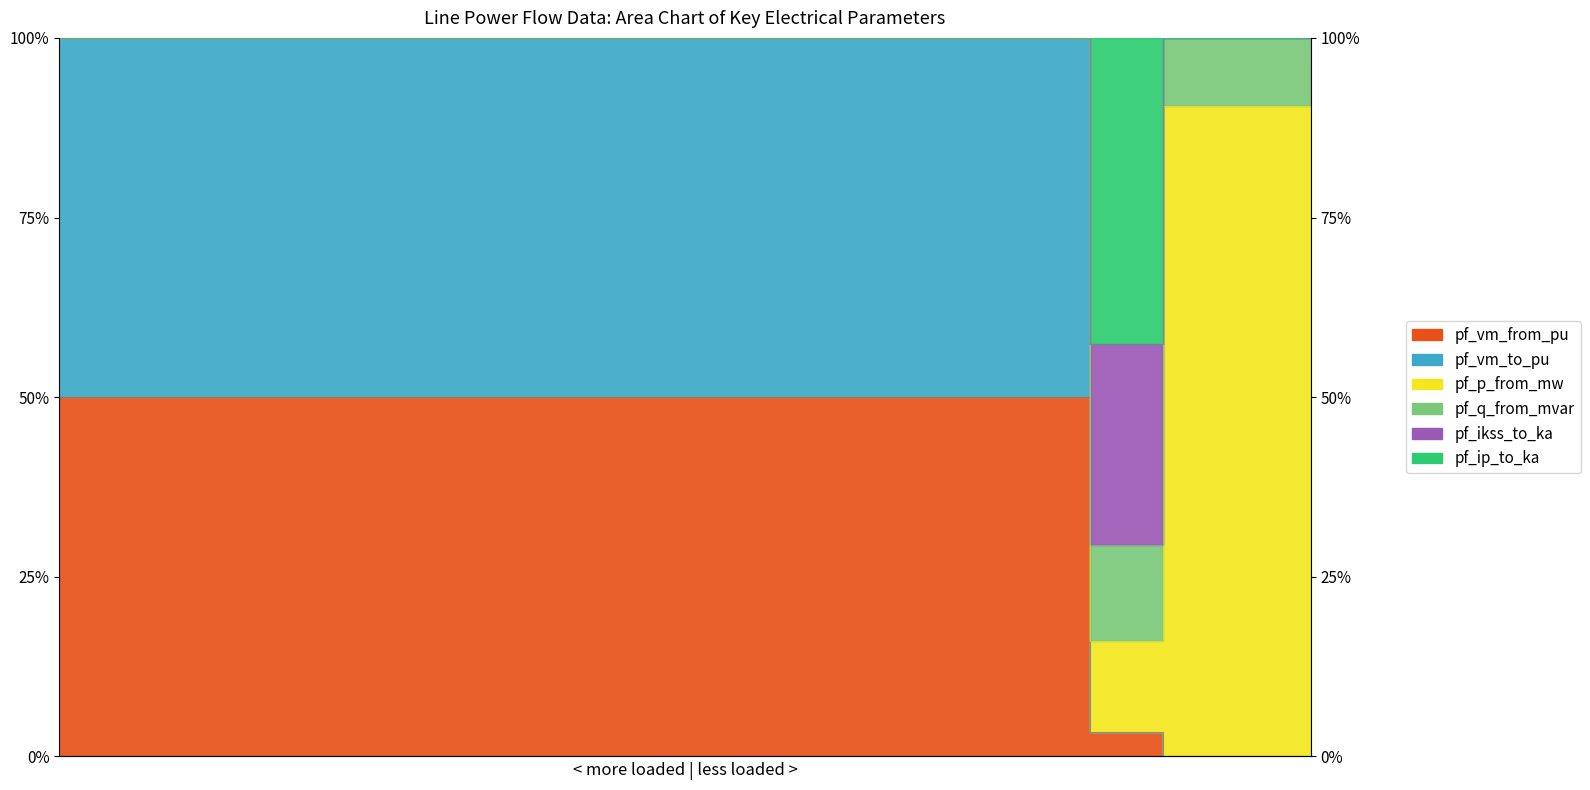

Which has a higher value, Line15_16_17 or Line8_8_10?

Line15_16_17